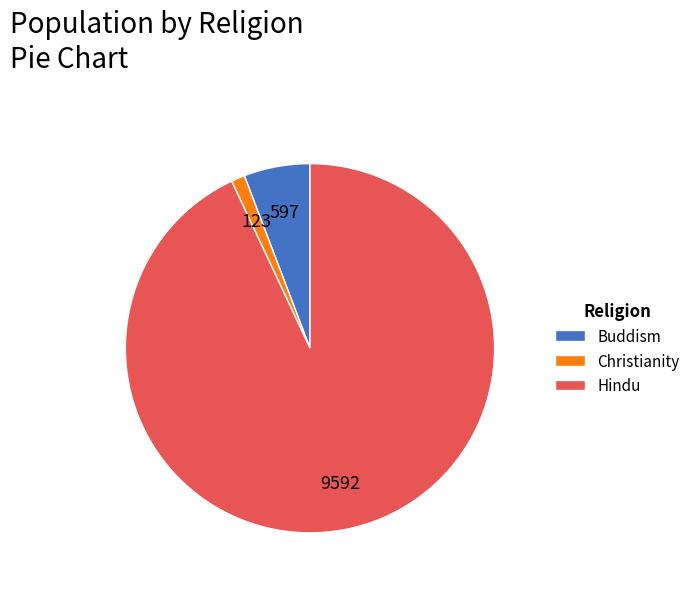

What is the ratio of the value at Hindu to the value at Buddism?

16.1